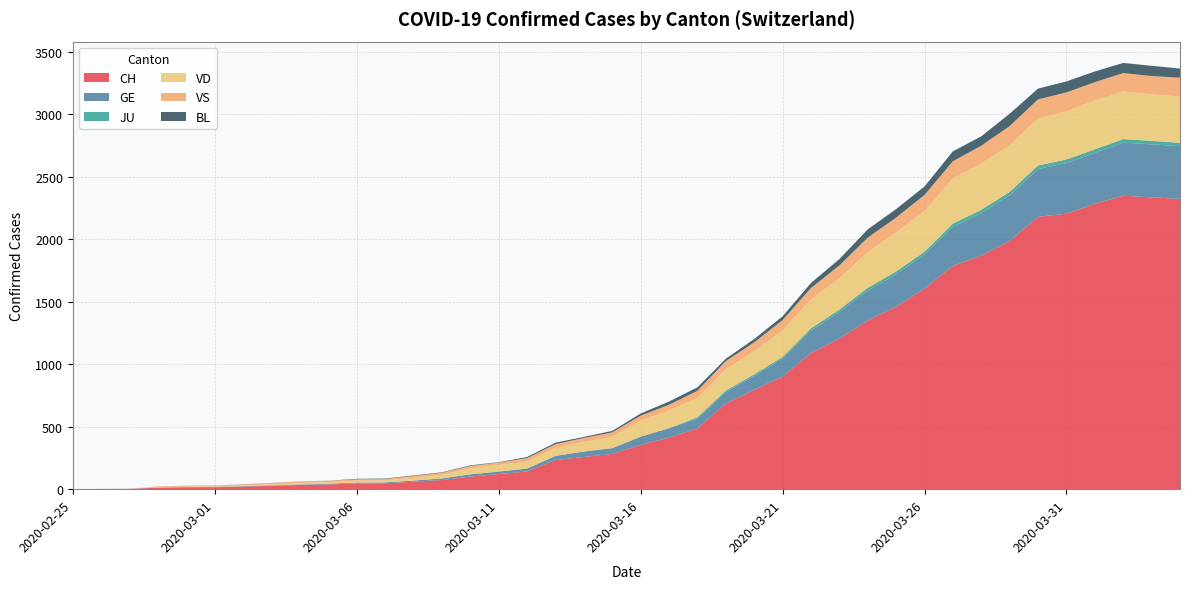

Reading left to right, what are all the values shown in this chart?

CH: 0	1	2	12	14	15	21	26	34	38	46	47	60	73	101	121	142	233	258	282	354	413	486	685	795	900	1089	1204	1350	1460	1605	1786	1868	1985	2179	2203	2283	2347	2334	2322
GE: 0	1	1	2	3	3	3	4	4	5	7	7	9	13	18	20	23	33	43	46	66	75	78	92	109	145	179	214	238	258	272	313	339	365	382	405	406	424	424	421
JU: 0	0	0	0	0	0	0	0	0	0	0	0	0	0	0	0	0	0	0	0	0	0	11	12	14	13	18	18	22	23	22	25	27	28	28	29	29	29	28	27
VD: 0	0	0	4	4	4	6	8	11	14	15	16	22	29	48	52	56	65	76	91	127	141	154	171	183	211	231	249	285	313	326	361	370	373	376	384	390	381	371	371
VS: 0	0	0	5	5	6	9	11	12	10	11	11	15	16	19	20	27	29	33	35	41	46	58	64	73	83	92	104	117	118	128	138	143	153	153	152	147	147	147	150
BL: 0	0	0	0	1	1	1	1	1	1	4	4	4	4	5	3	9	12	8	12	17	26	27	19	27	30	40	51	66	68	68	79	75	99	86	88	86	81	82	73